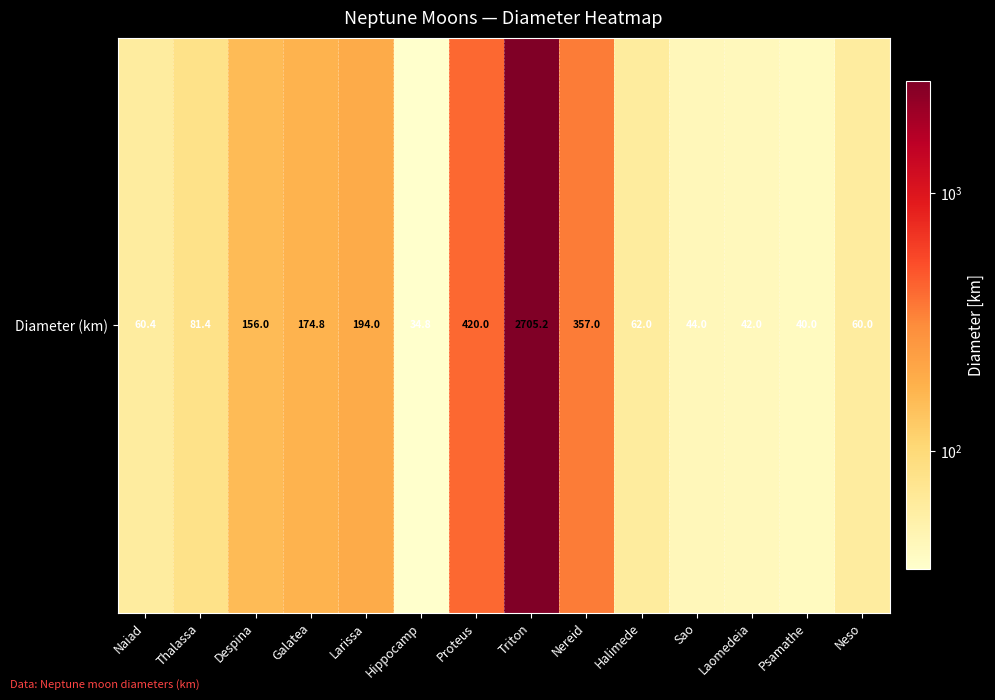

What is the difference between the values at Neso and Proteus?

360.0